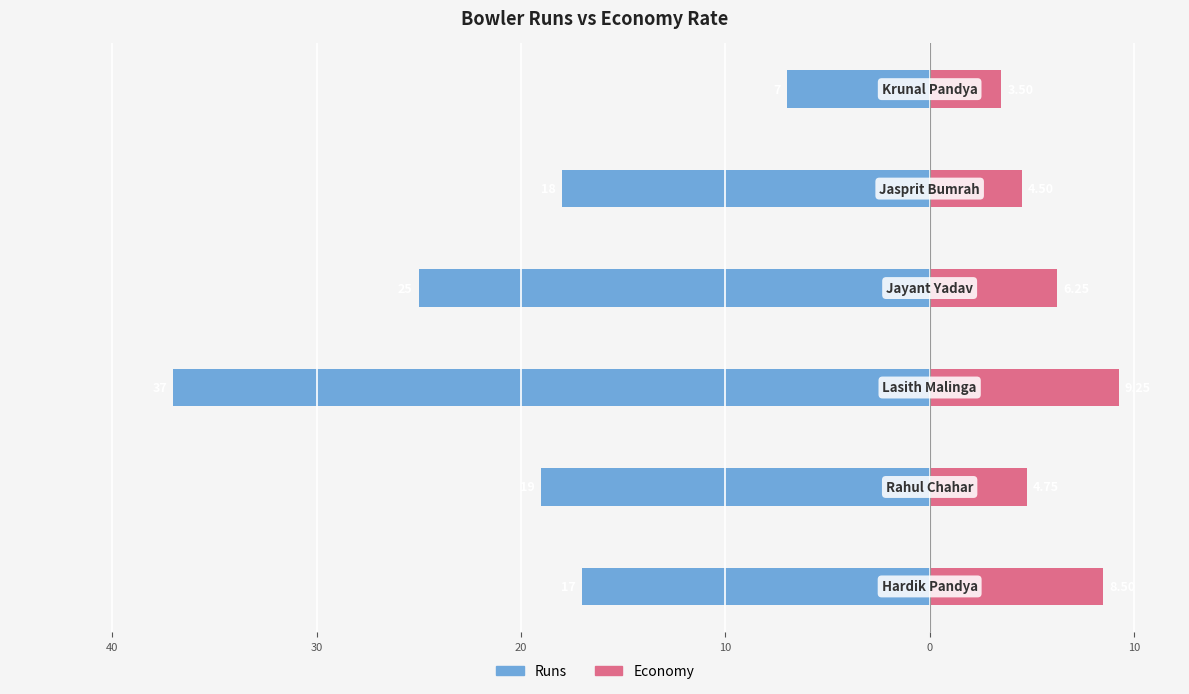

Reading right to left, what are all the values shown in this chart?

Runs: 0=-7.0	10=-18.0	20=-25.0	30=-37.0	40=-19.0	50=-17.0
Economy: 0=3.5	10=4.5	20=6.2	30=9.2	40=4.8	50=8.5